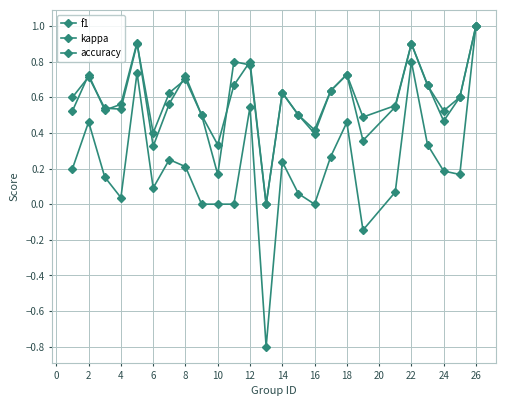

True or false: f1 and kappa cross at least once.

False